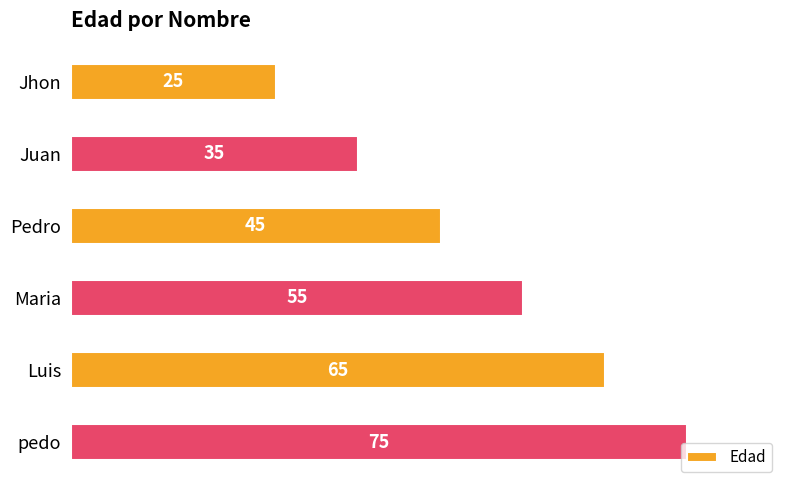

Between Pedro and Jhon, which is larger?

Pedro